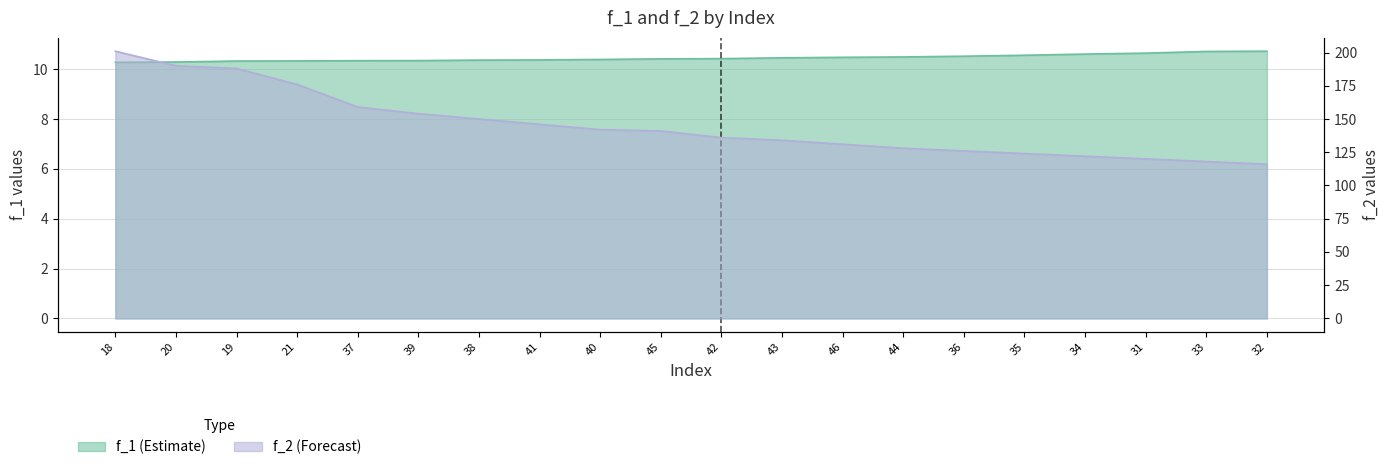

What is the label of the 13th point from the left?

46